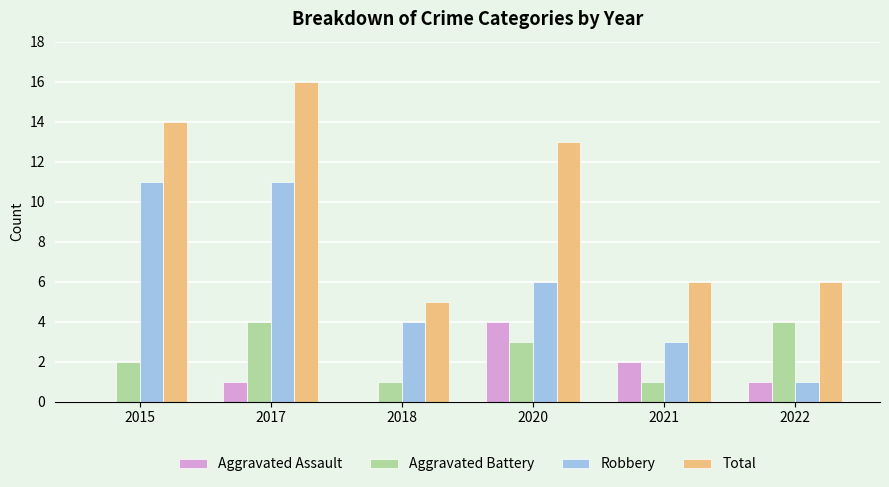

Count the Aggravated Battery values in the range 1 to 4.

6